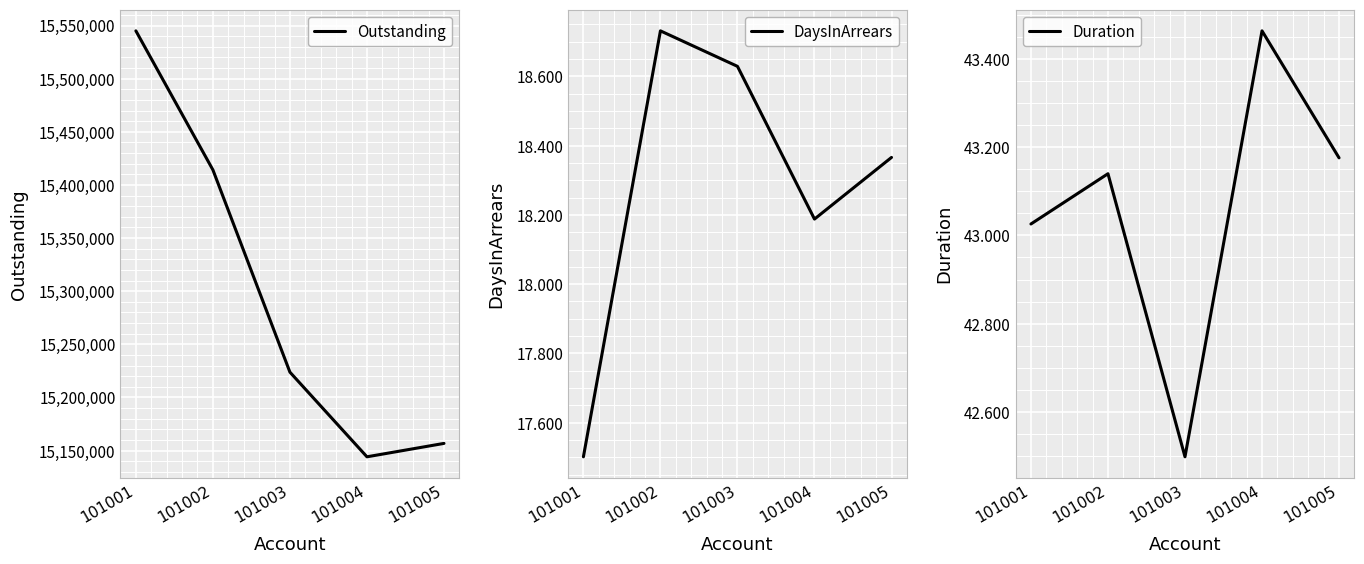

What is the sum of the Duration values at 101003 and 101004?

86.0